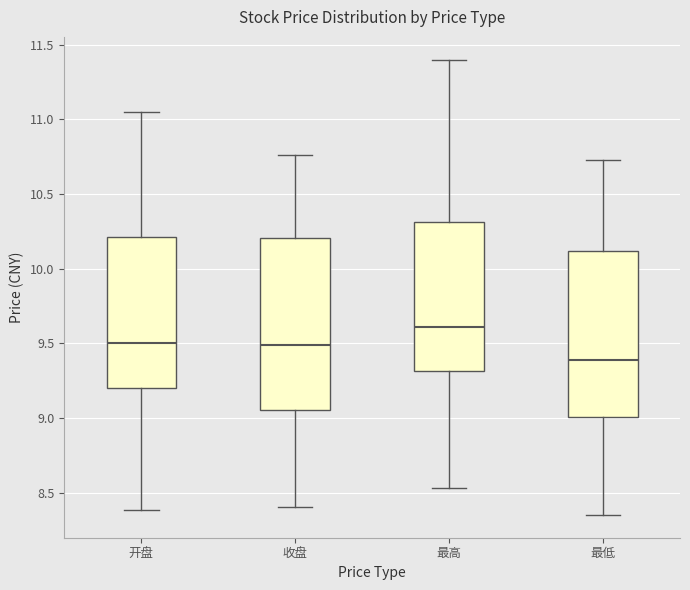

Which box has the lowest median line?

最低